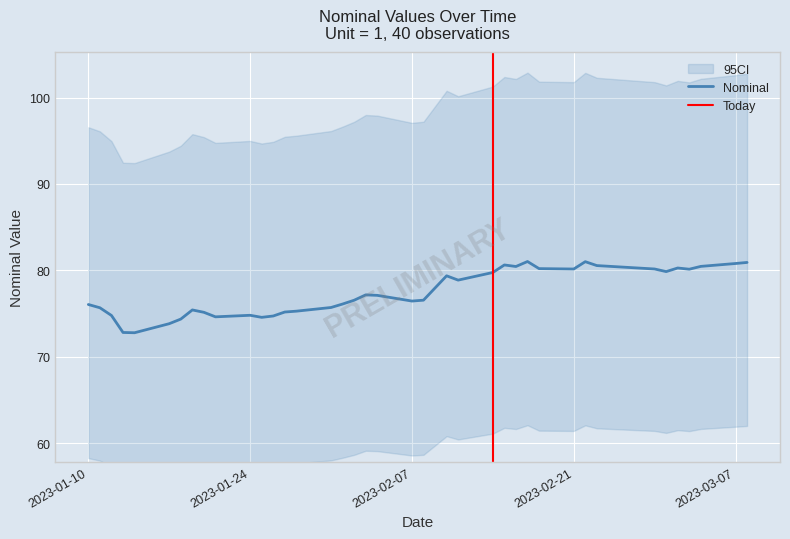

Where is the data nearest to the value 76?

2023-01-10